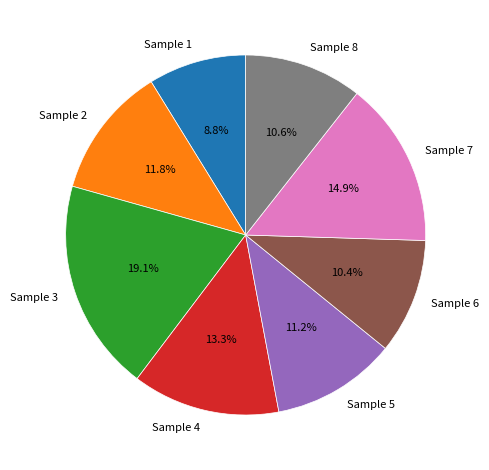

What is the total percentage of Sample 8 and Sample 2?

22.4%